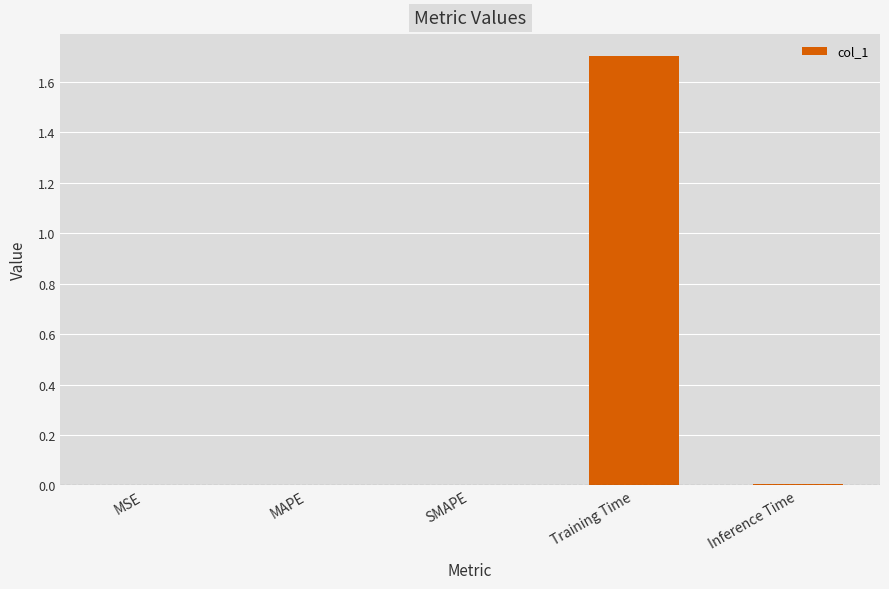

The chart shows a value of 0.0 at MAPE. True or false?

True